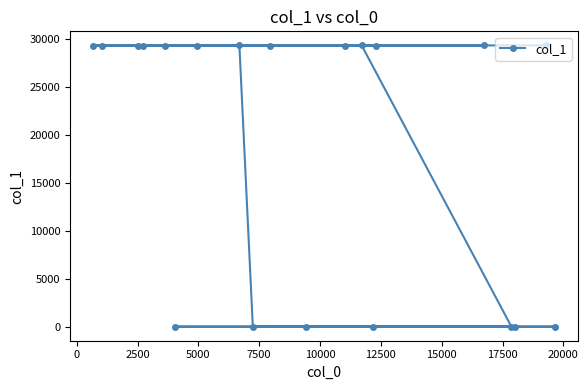

What is the greatest value displayed?

29355